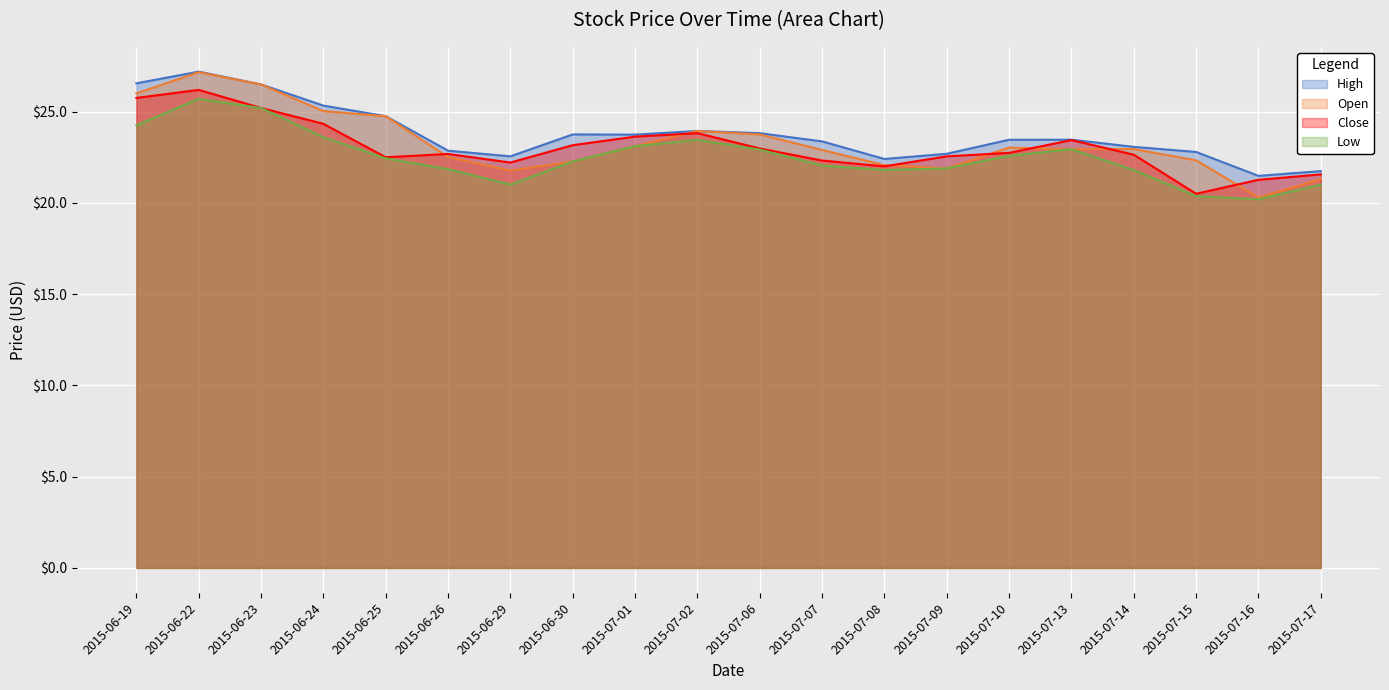

What is the sum of the Close values at 2015-07-13 and 2015-06-26?

46.1